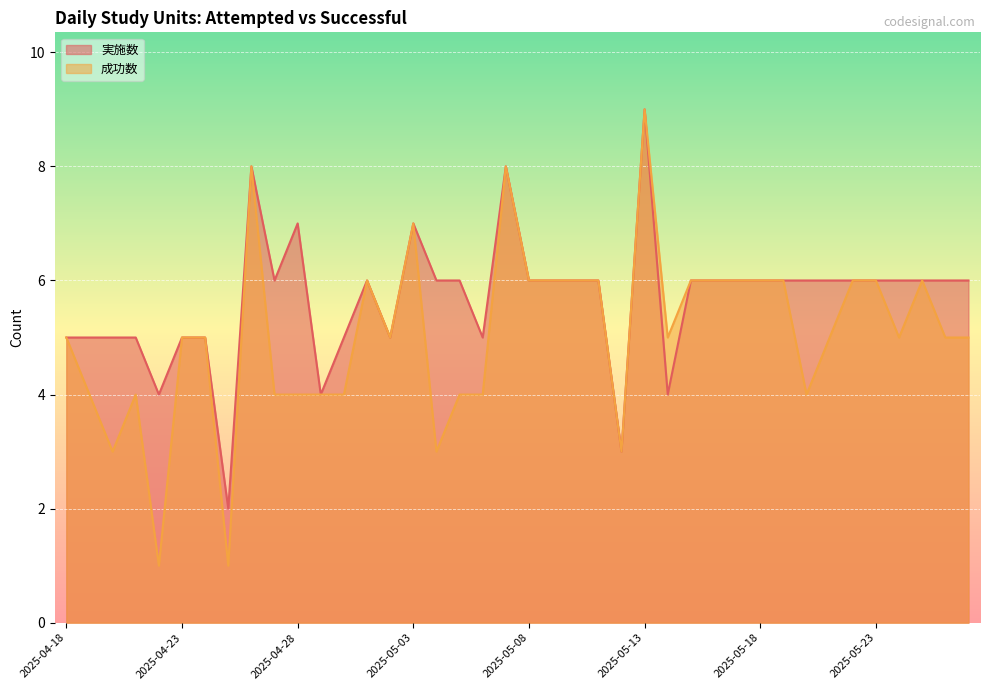

Reading left to right, extract all data points from this chart.

実施数: 2025-04-18=5	2025-04-19=5	2025-04-20=5	2025-04-21=5	2025-04-22=4	2025-04-23=5	2025-04-24=5	2025-04-25=2	2025-04-26=8	2025-04-27=6	2025-04-28=7	2025-04-29=4	2025-04-30=5	2025-05-01=6	2025-05-02=5	2025-05-03=7	2025-05-04=6	2025-05-05=6	2025-05-06=5	2025-05-07=8	2025-05-08=6	2025-05-09=6	2025-05-10=6	2025-05-11=6	2025-05-12=3	2025-05-13=9	2025-05-14=4	2025-05-15=6	2025-05-16=6	2025-05-17=6	2025-05-18=6	2025-05-19=6	2025-05-20=6	2025-05-21=6	2025-05-22=6	2025-05-23=6	2025-05-24=6	2025-05-25=6	2025-05-26=6	2025-05-27=6
成功数: 2025-04-18=5	2025-04-19=4	2025-04-20=3	2025-04-21=4	2025-04-22=1	2025-04-23=5	2025-04-24=5	2025-04-25=1	2025-04-26=8	2025-04-27=4	2025-04-28=4	2025-04-29=4	2025-04-30=4	2025-05-01=6	2025-05-02=5	2025-05-03=7	2025-05-04=3	2025-05-05=4	2025-05-06=4	2025-05-07=8	2025-05-08=6	2025-05-09=6	2025-05-10=6	2025-05-11=6	2025-05-12=3	2025-05-13=9	2025-05-14=5	2025-05-15=6	2025-05-16=6	2025-05-17=6	2025-05-18=6	2025-05-19=6	2025-05-20=4	2025-05-21=5	2025-05-22=6	2025-05-23=6	2025-05-24=5	2025-05-25=6	2025-05-26=5	2025-05-27=5